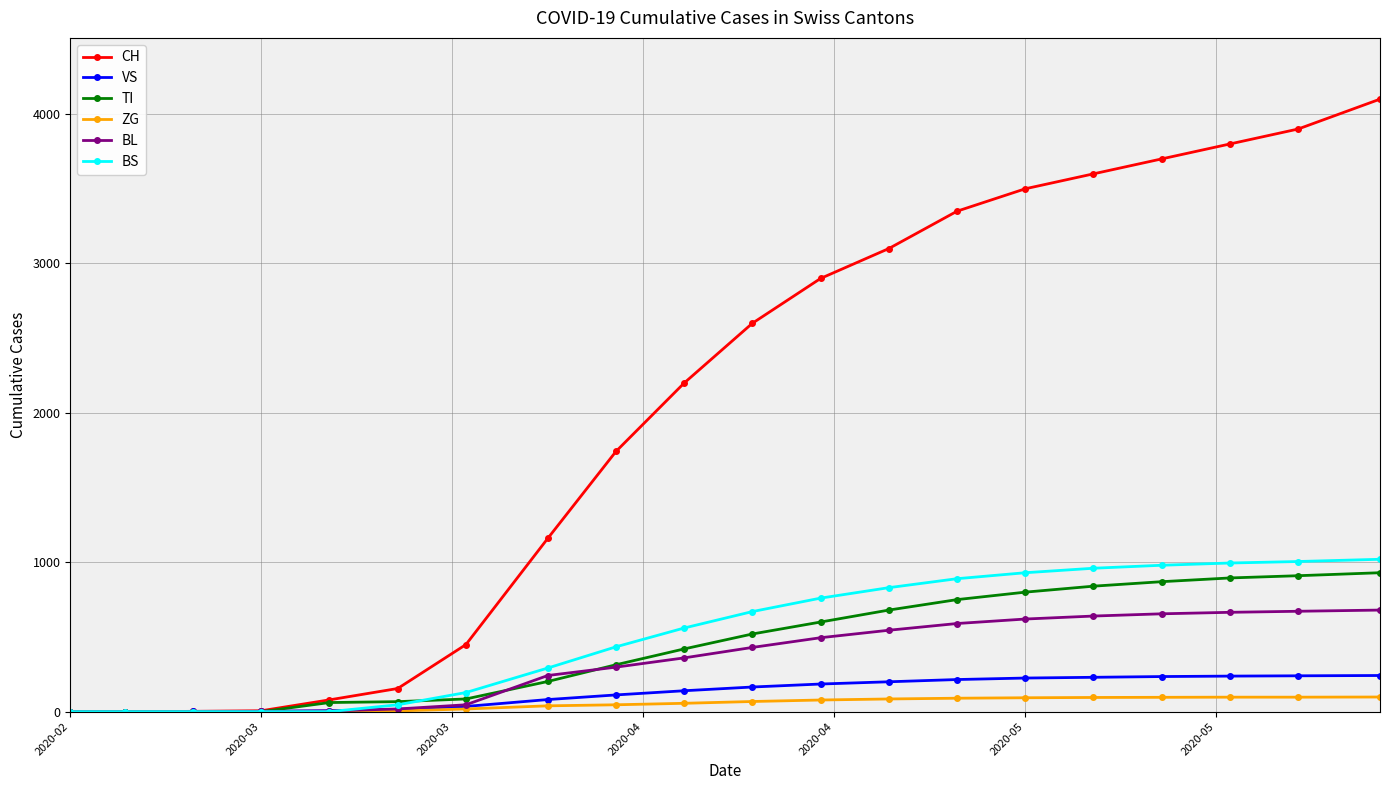

Which series has the largest total across all categories?

CH